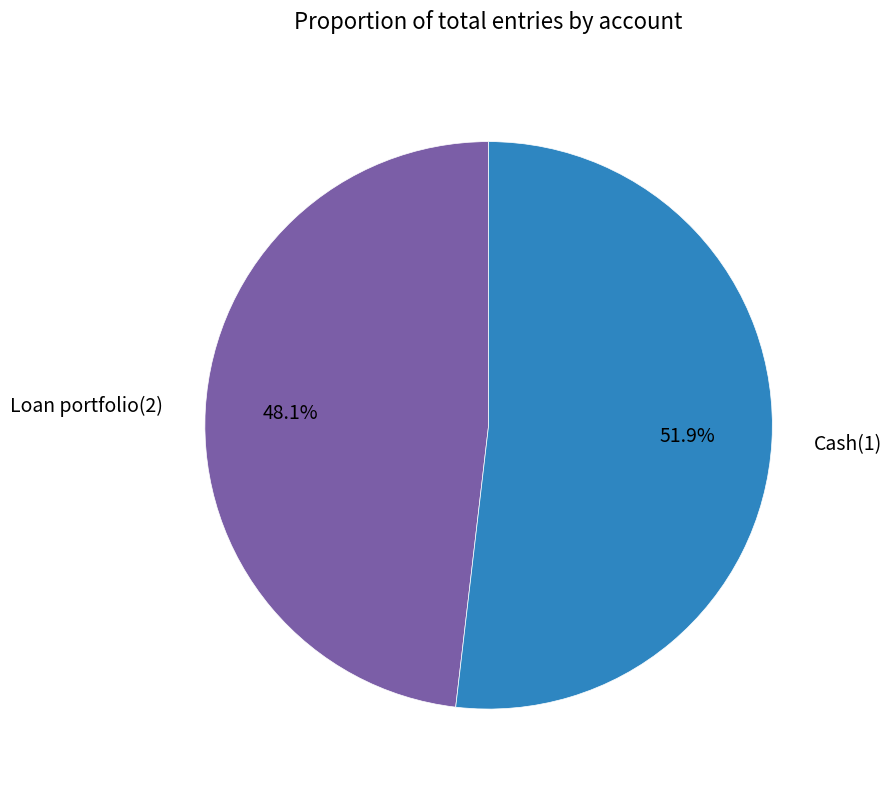

Between Loan portfolio(2) and Cash(1), which is larger?

Cash(1)